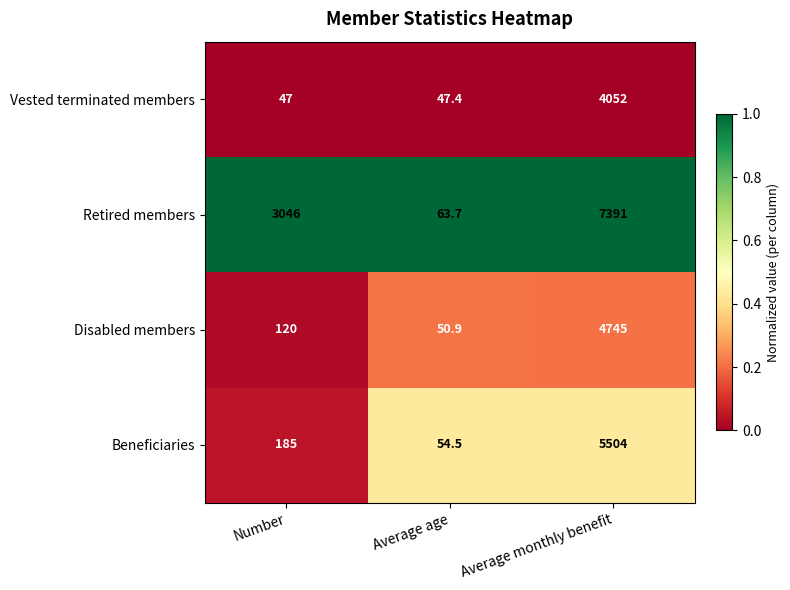

Reading left to right, what are all the values shown in this chart?

Vested terminated members: Number=47.0	Average age=47.4	Average monthly benefit=4052.0
Retired members: Number=3046.0	Average age=63.7	Average monthly benefit=7391.0
Disabled members: Number=120.0	Average age=50.9	Average monthly benefit=4745.0
Beneficiaries: Number=185.0	Average age=54.5	Average monthly benefit=5504.0